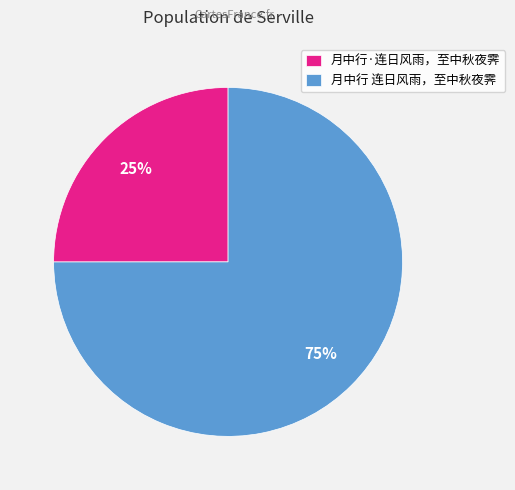

What is the ratio of the value at 月中行 连日风雨，至中秋夜霁 to the value at 月中行·连日风雨，至中秋夜霁?

3.0